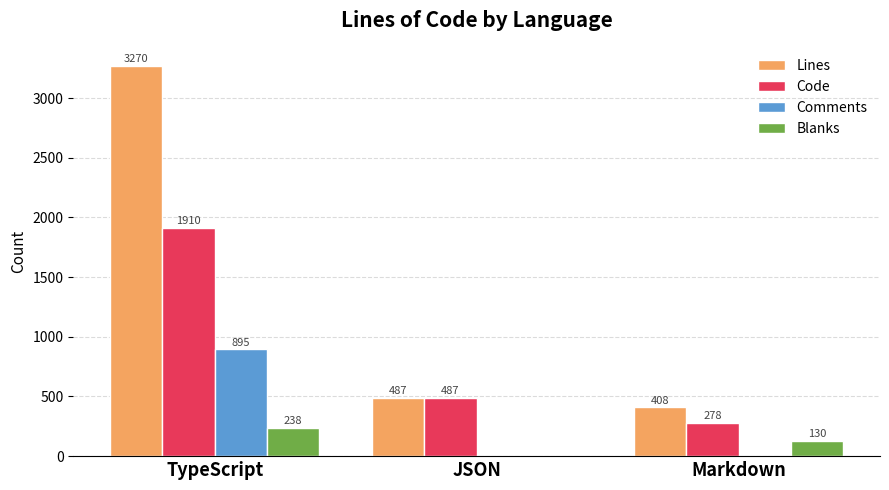

How many values in Comments are above zero?

1